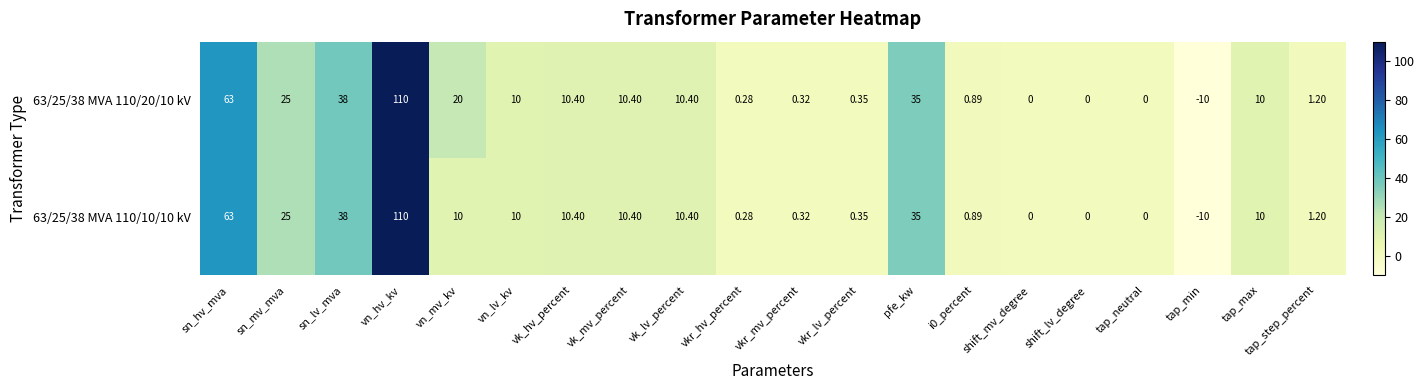

Which category has the highest value in the 63/25/38 MVA 110/20/10 kV series?

vn_hv_kv